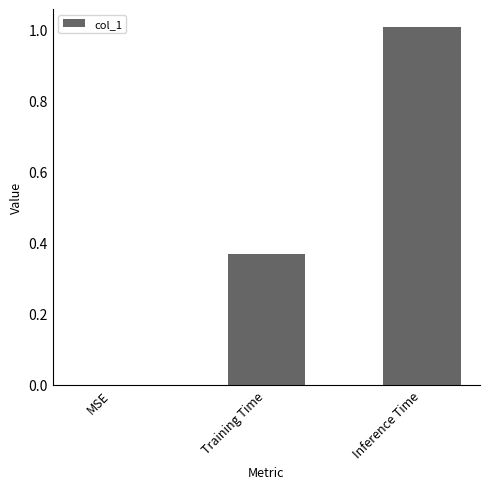

What is the maximum value shown in the chart?

1.0